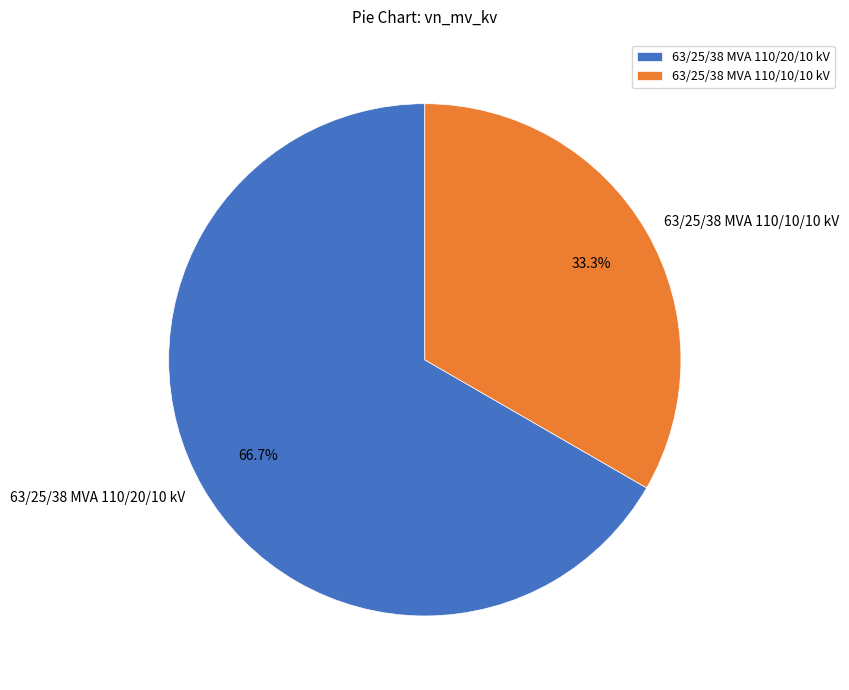

What is the smallest slice in the pie chart?

63/25/38 MVA 110/10/10 kV